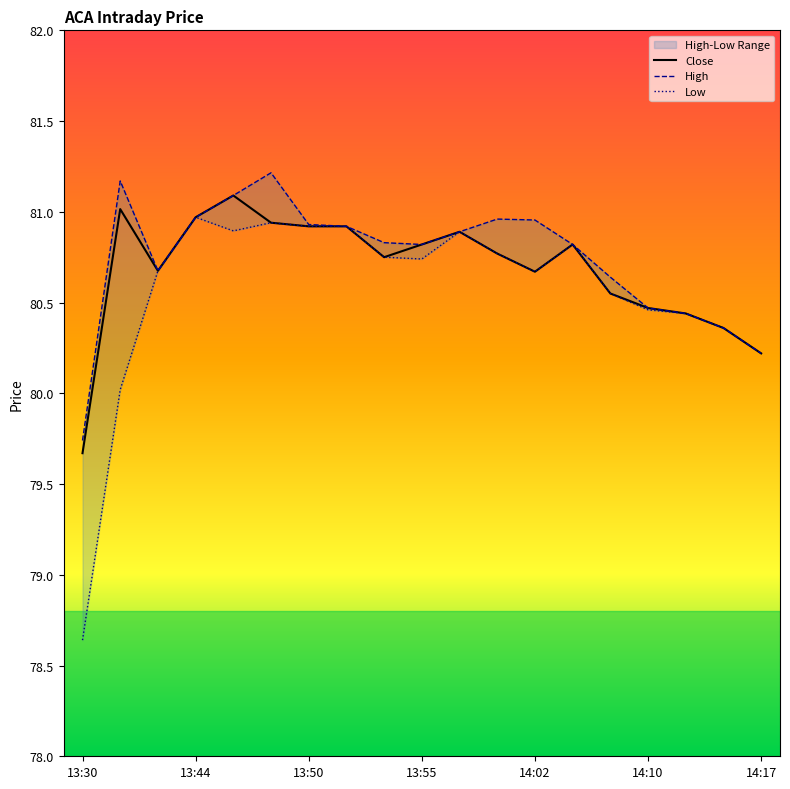

The Close series shows 40.3 at 14:02. True or false?

False